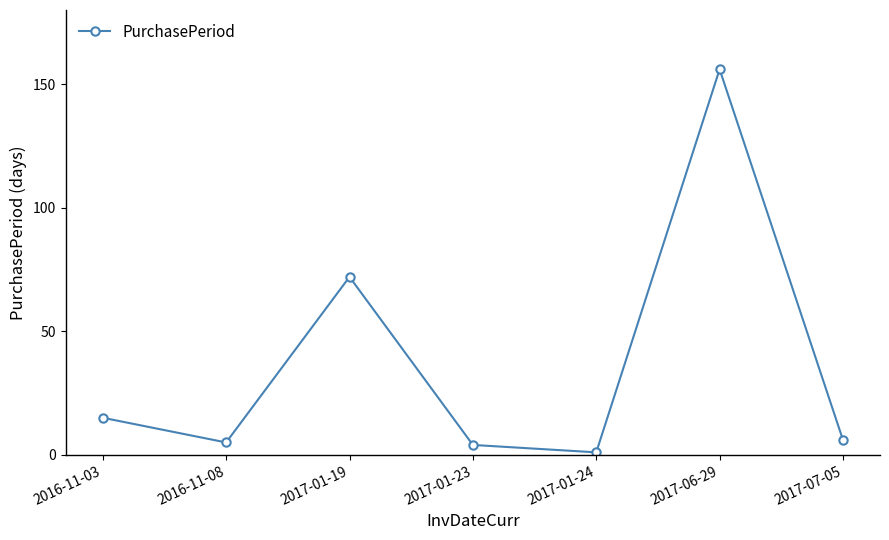

Approximately how many times larger is the value at 2017-07-05 compared to 2016-11-03?

0.4